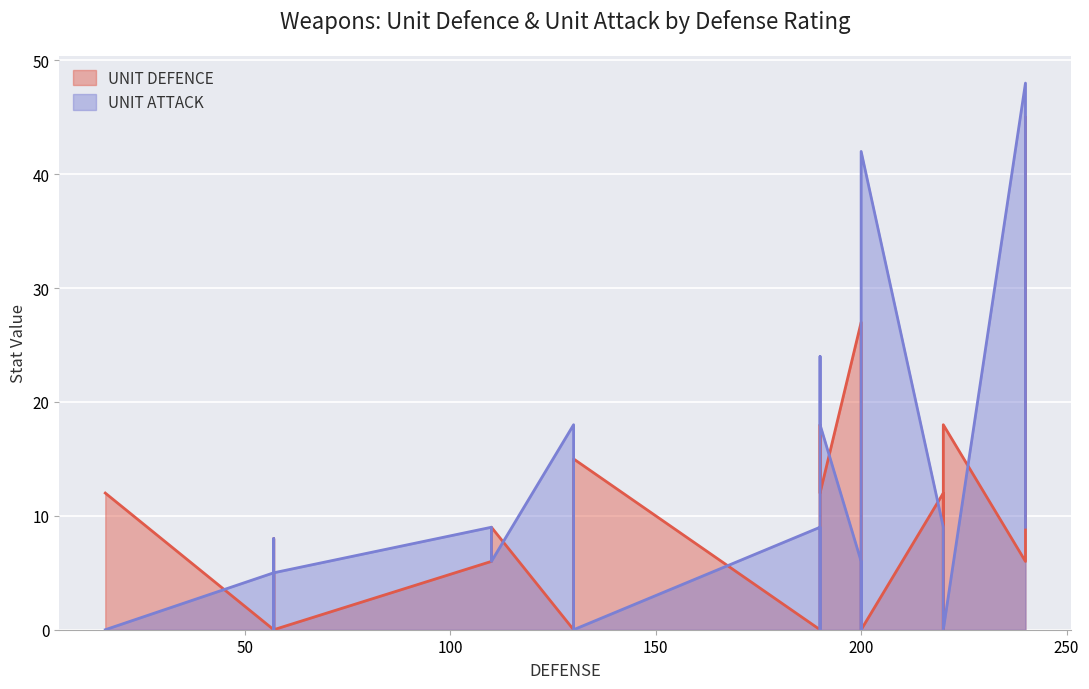

Which series changed the most between 190 and 240?

UNIT ATTACK